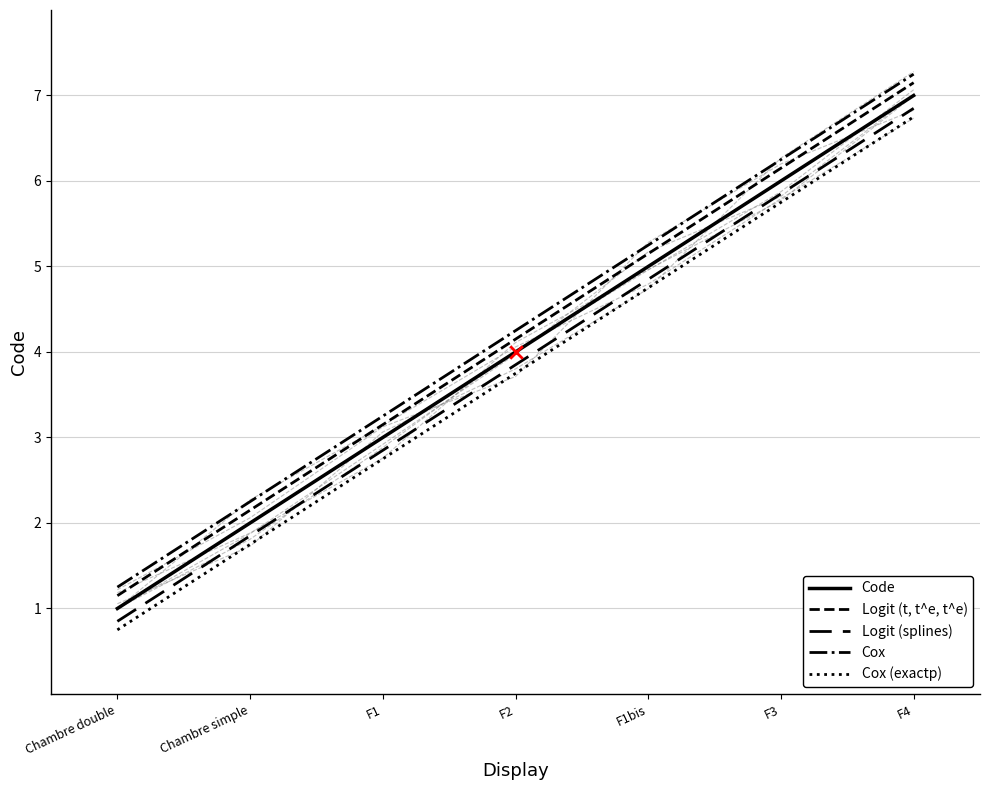

Which series contains the highest Y value?

Cox